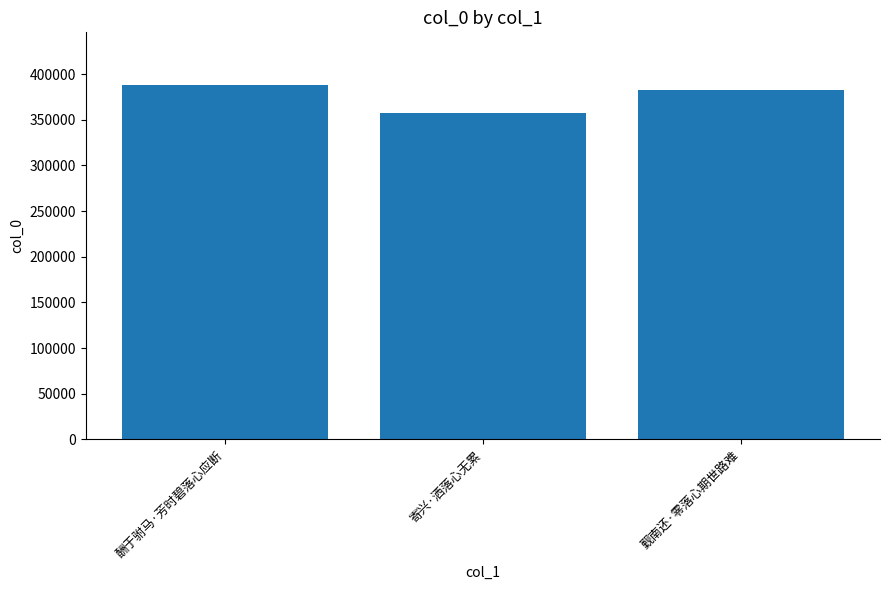

What is the change in value from 酬于驸马·芳时碧落心应断 to 寄兴·洒落心无累?

-30214